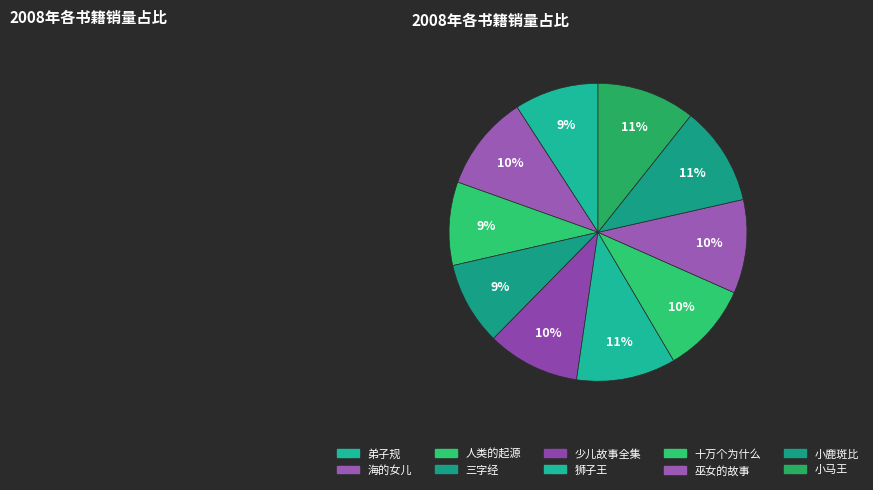

To the nearest percent, what is the difference between the largest and smallest slice percentages?

2%